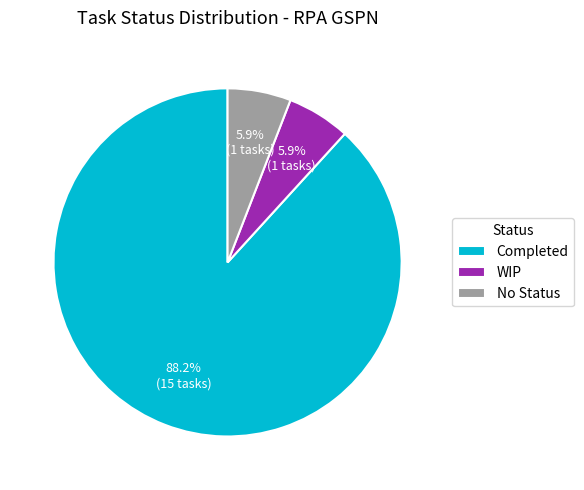

Does Completed represent more than half of the total?

Yes